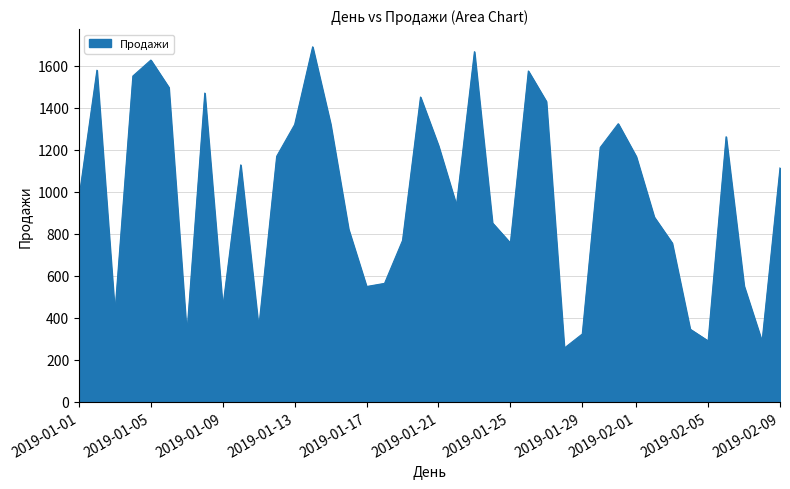

What is the minimum value shown in the chart?

256